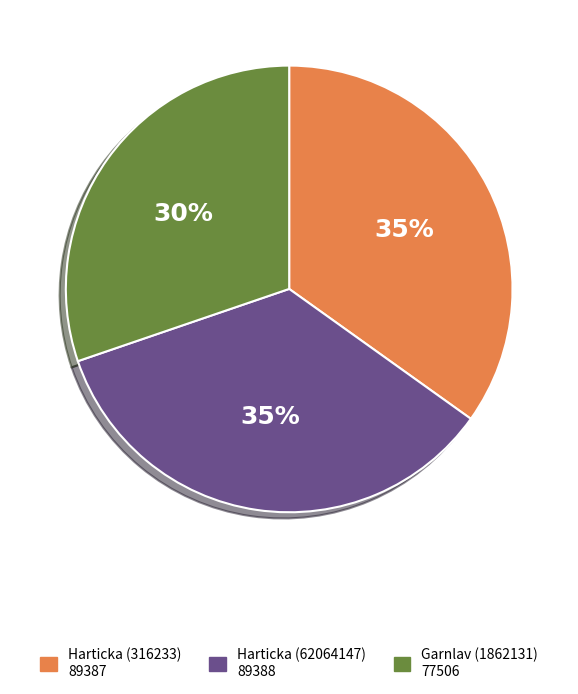

Is the sum of Harticka (62064147) and Harticka (316233) greater than half?

Yes